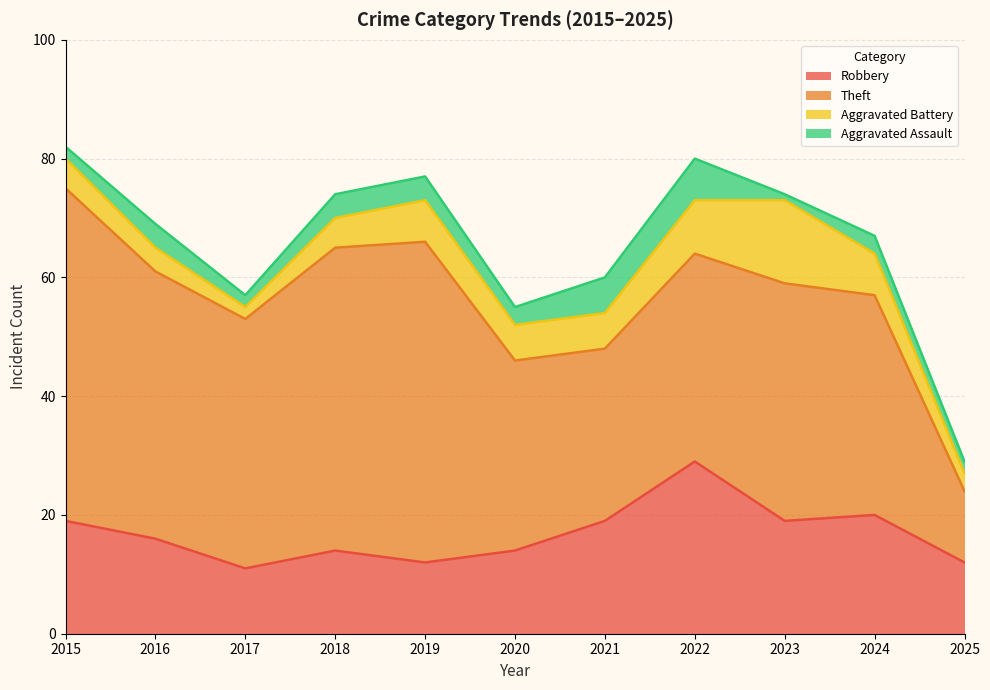

Count the number of data series in this chart.

4